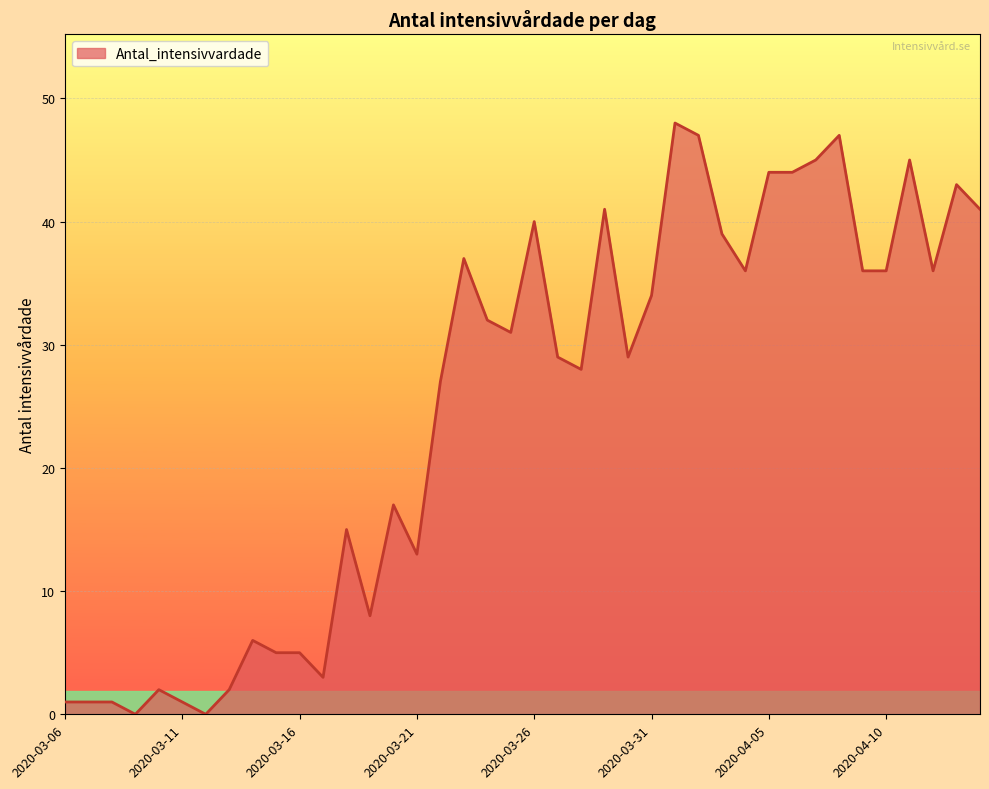

What is the difference between the maximum and minimum values?

48